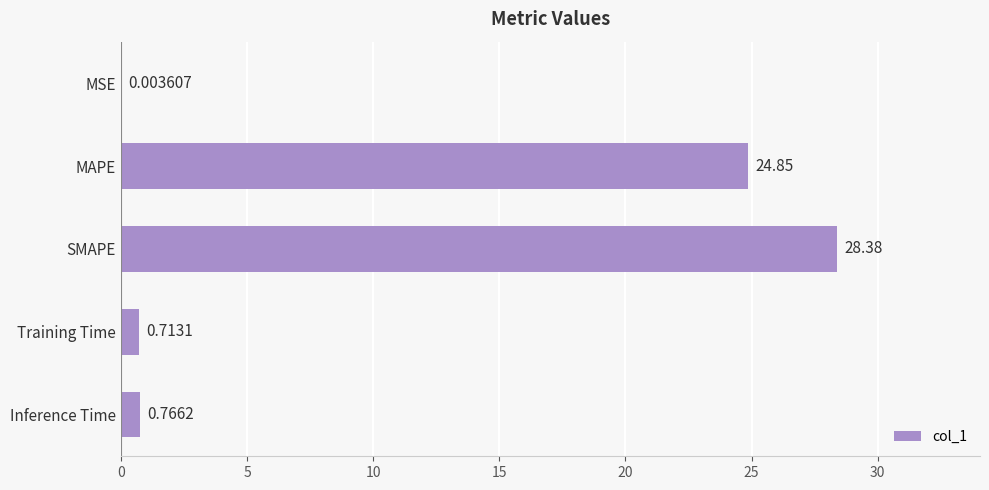

Which has a higher value, MSE or SMAPE?

SMAPE